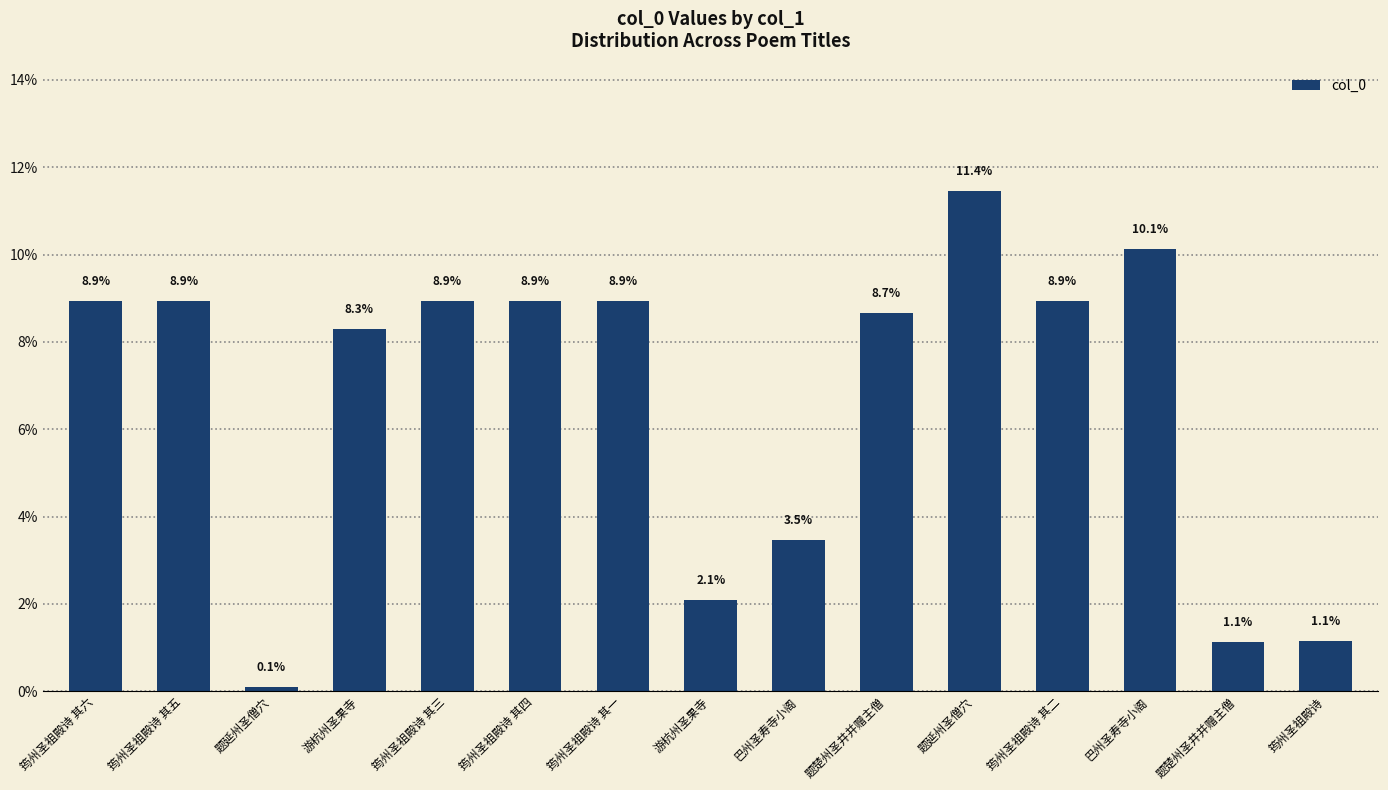

At which label does the data first exceed 8?

筠州圣祖殿诗 其六